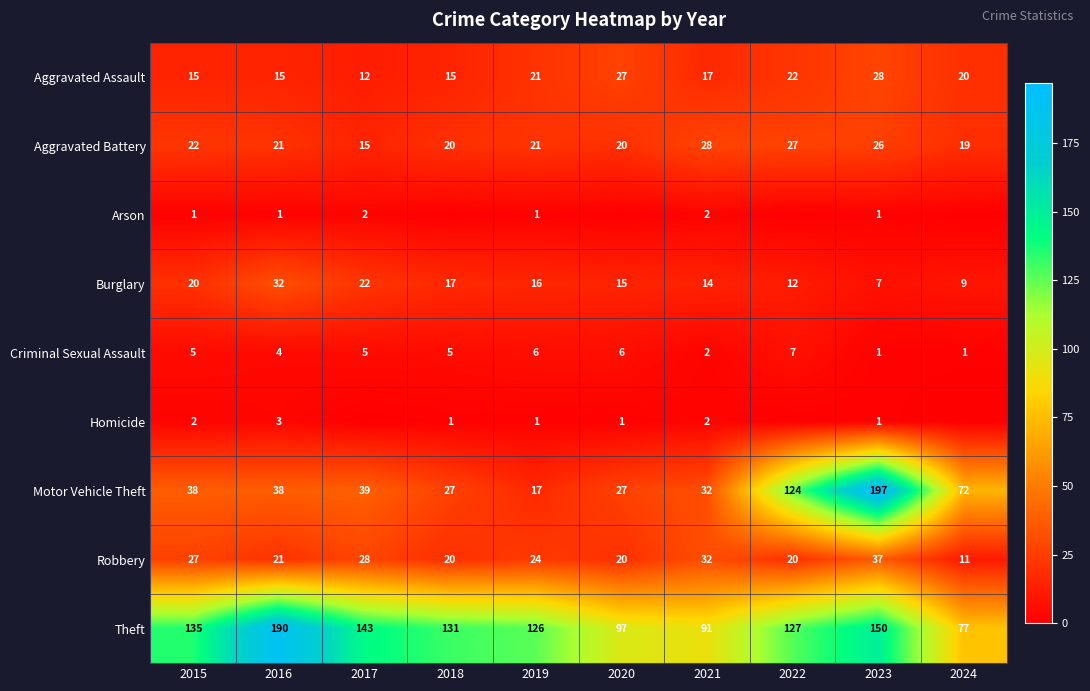

What is the sum of the Aggravated Battery values at 2019 and 2023?

47